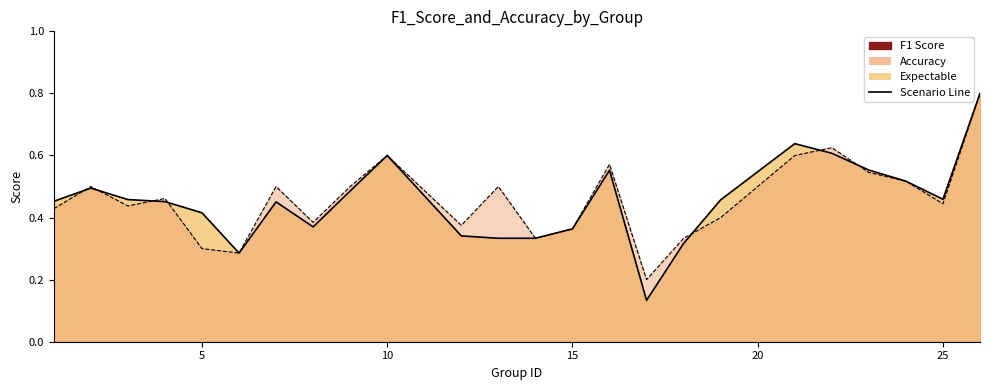

At how many categories does at least one series exceed 0?

24